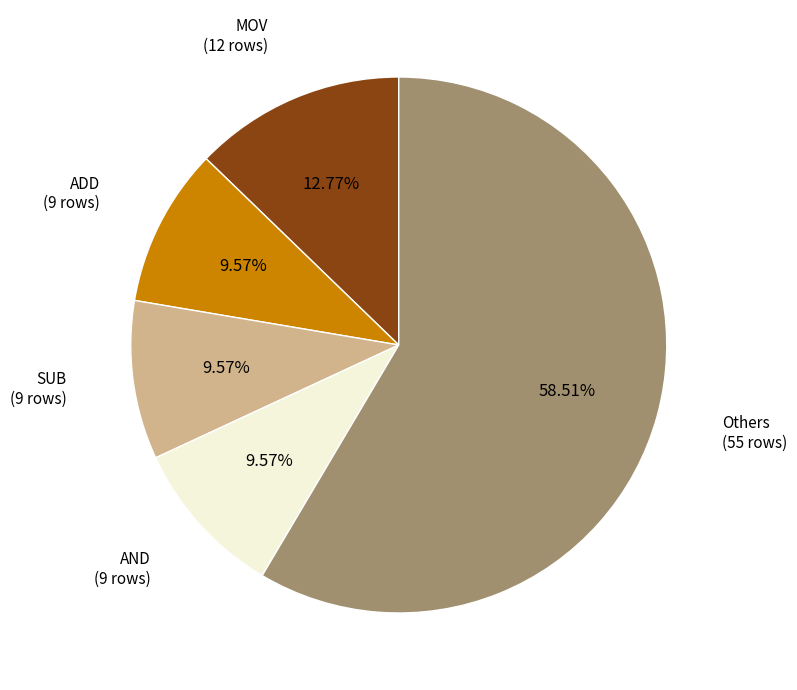

Is there any slice that represents more than half of the pie?

Yes